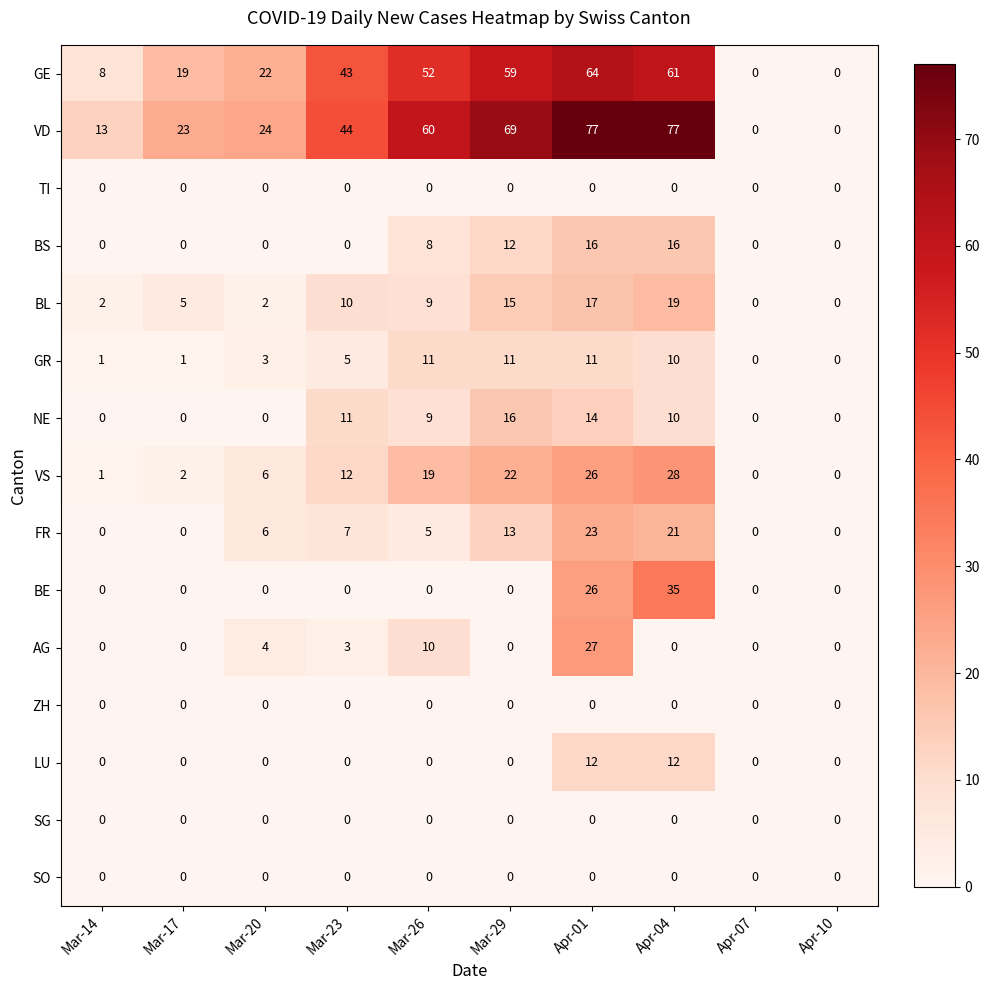

The VS series shows 15 at Apr-04. True or false?

False